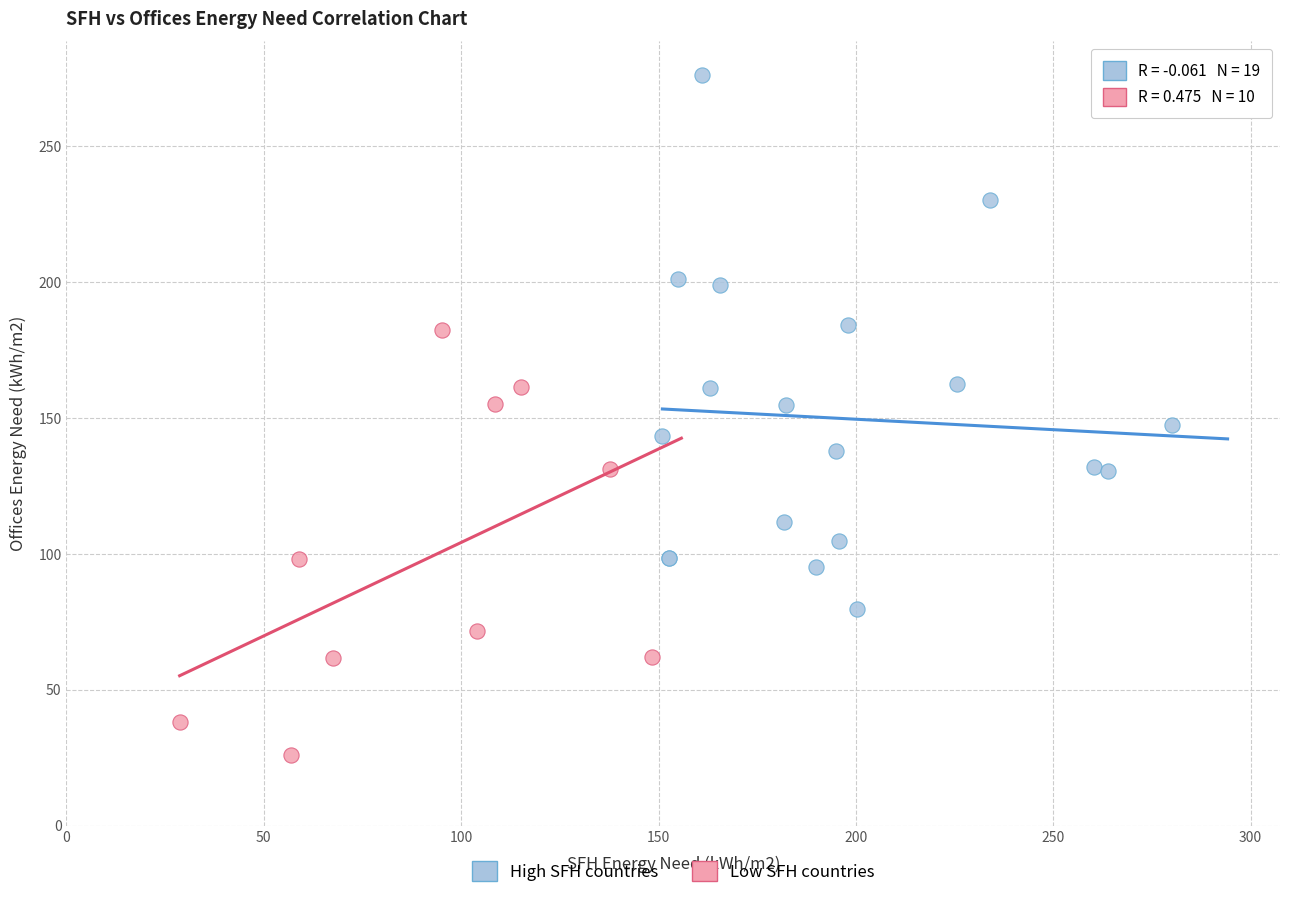

Which series has the largest Y range (max minus min)?

High SFH countries